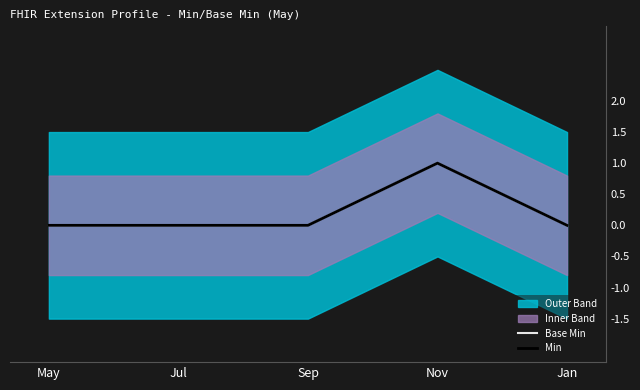

Which label corresponds to the largest value in the chart?

Nov